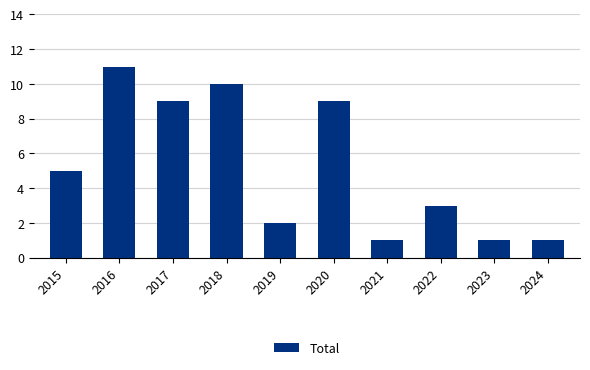

How many series are shown in this chart?

1